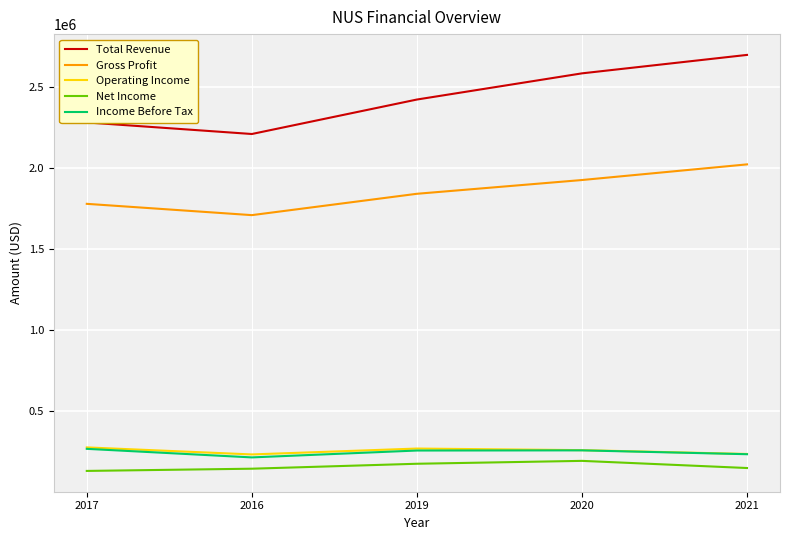

True or false: Total Revenue and Net Income intersect in this chart.

False